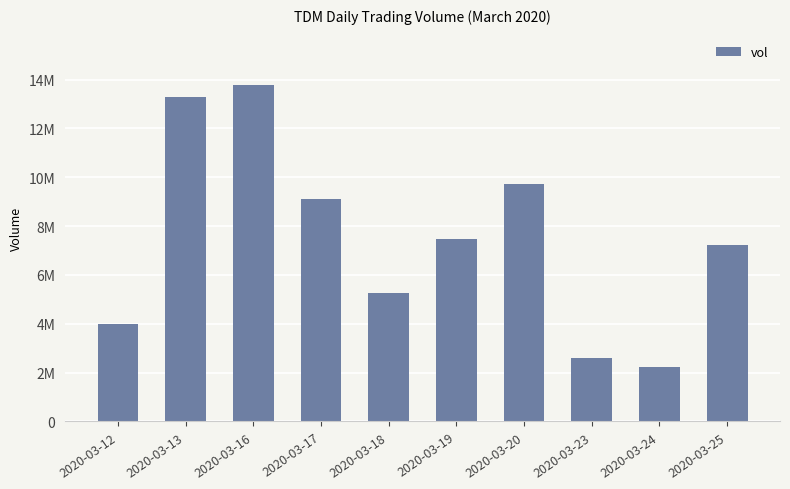

What is the smallest value displayed?

2217000